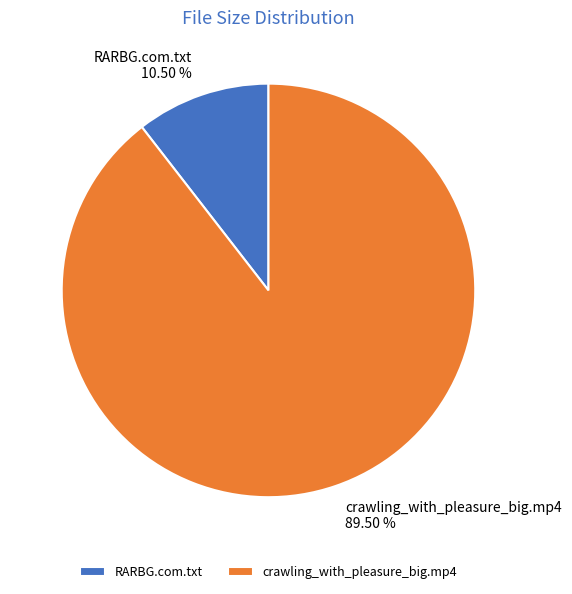

What percentage do crawling_with_pleasure_big.mp4 and RARBG.com.txt together represent?

100.0%